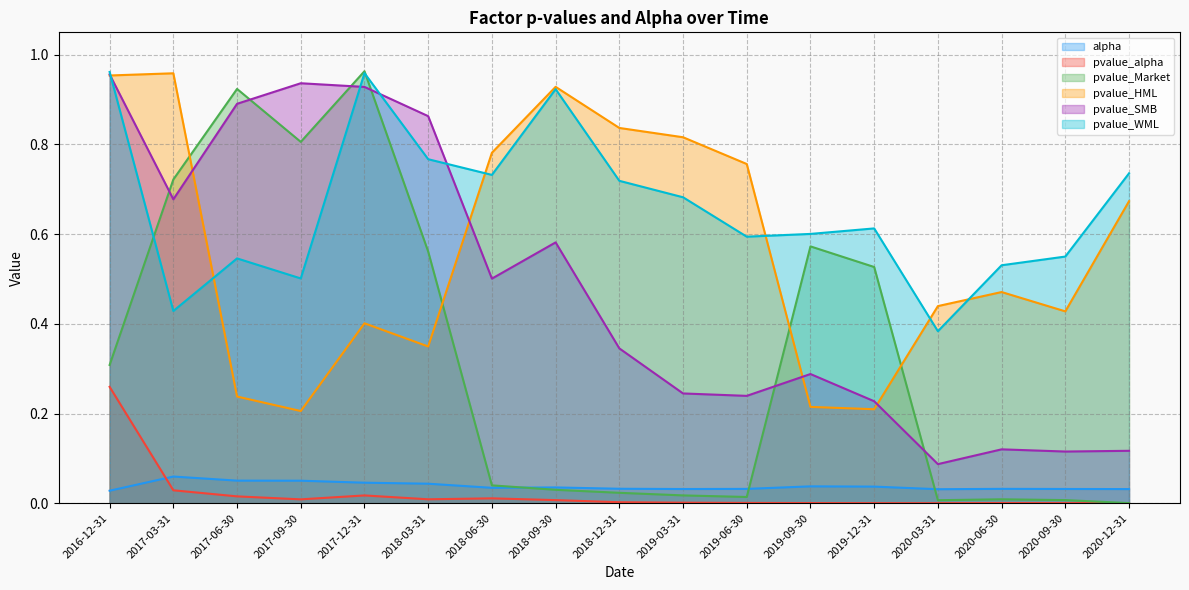

Is the value of pvalue_WML at 2019-12-31 greater than the value of pvalue_SMB at 2018-06-30?

Yes